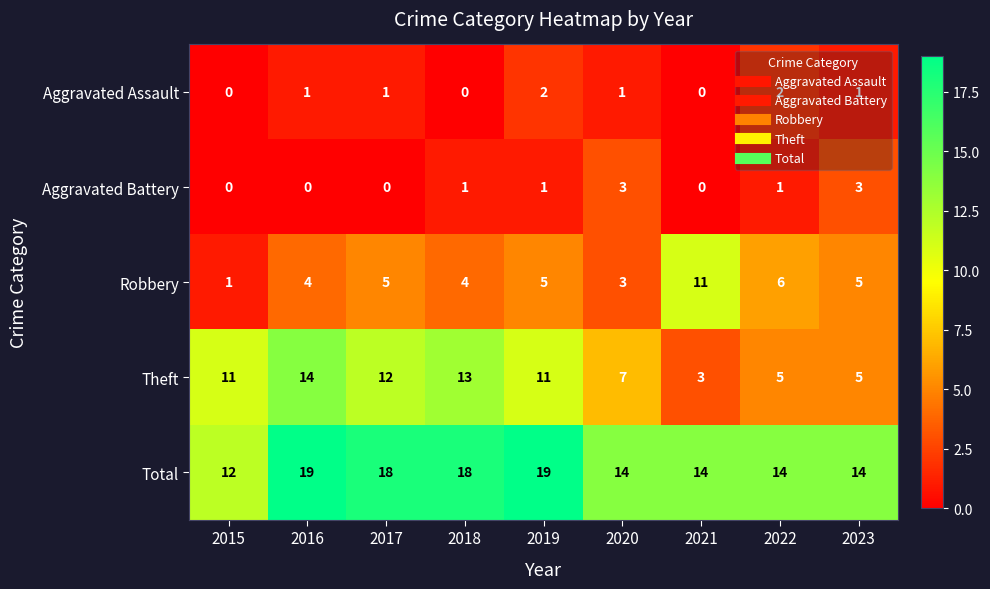

Which series changed the most between 2015 and 2019?

Total